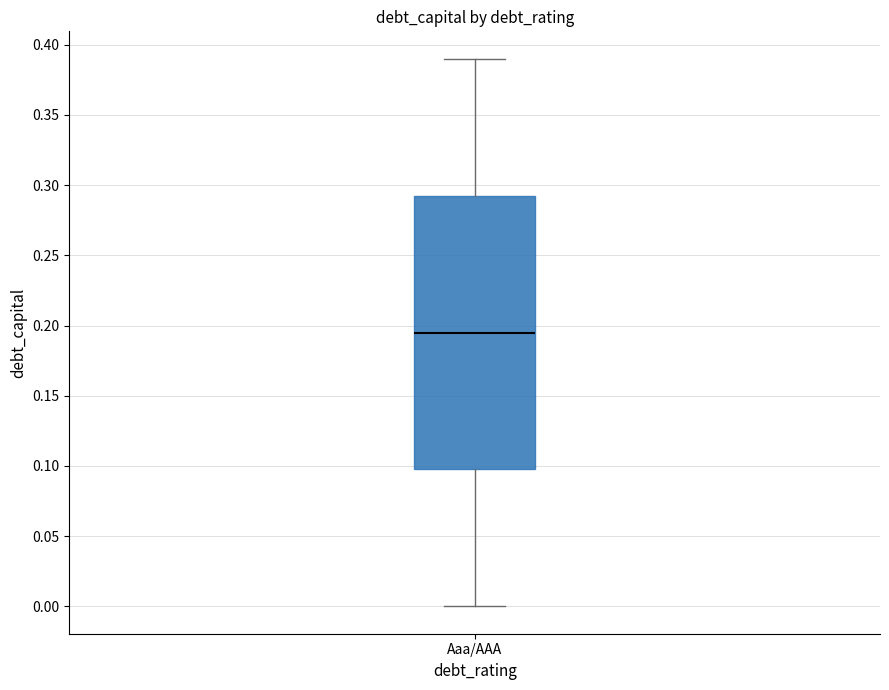

Where does the upper whisker of the box for Aaa/AAA end on the y-axis? The values are not printed on the chart, so give them approximately, as read against the axis.

0.390